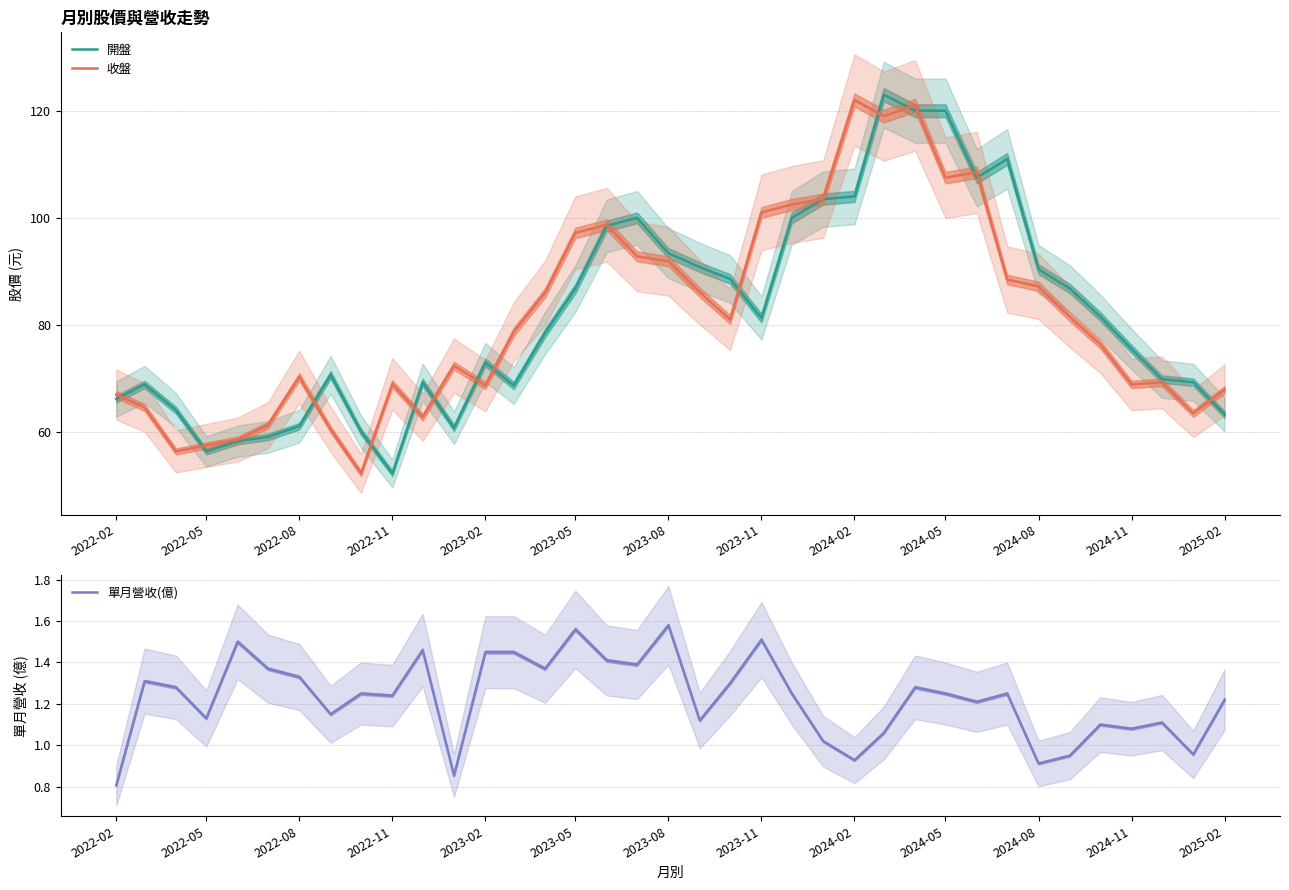

What is the maximum value for 開盤?

123.0